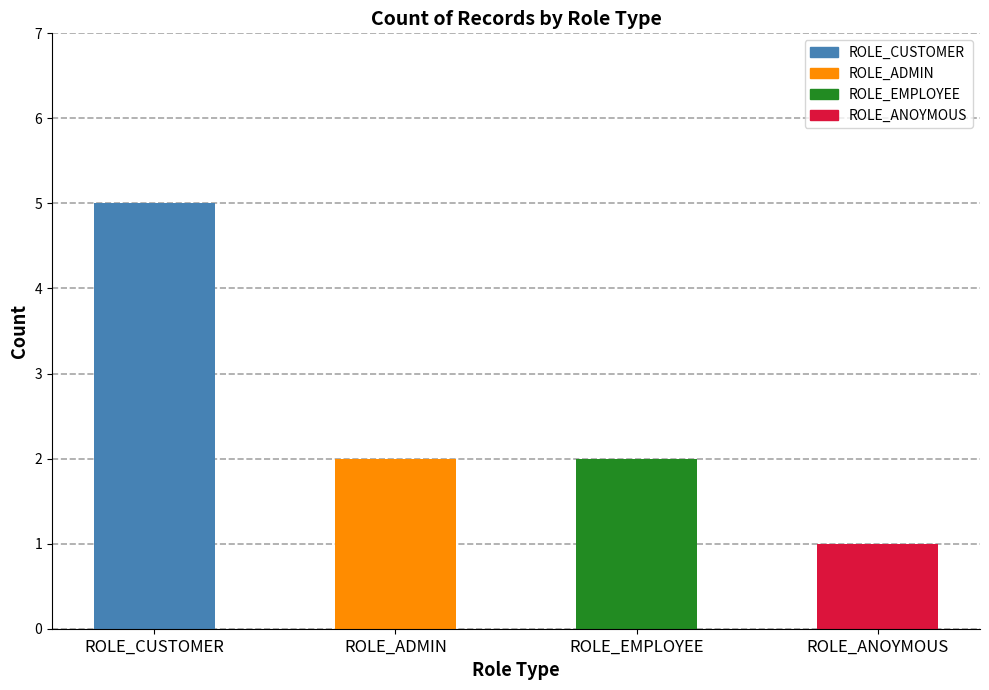

Reading left to right, list all the values displayed in this chart.

5	2	2	1